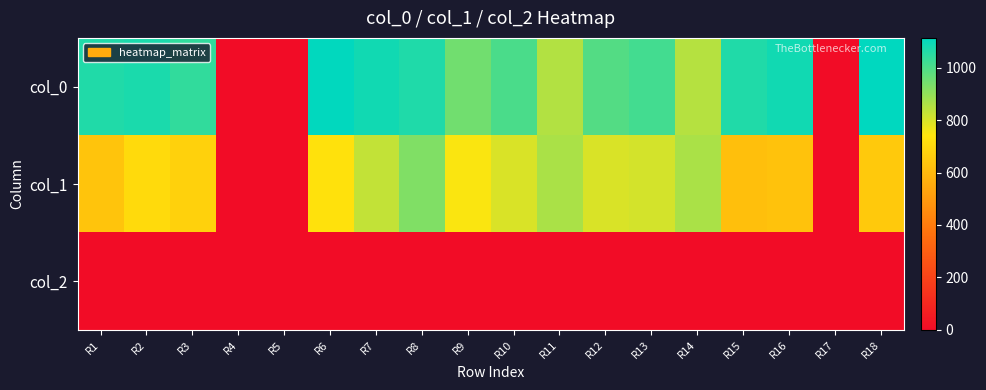

Which series has the widest spread of values?

col_0